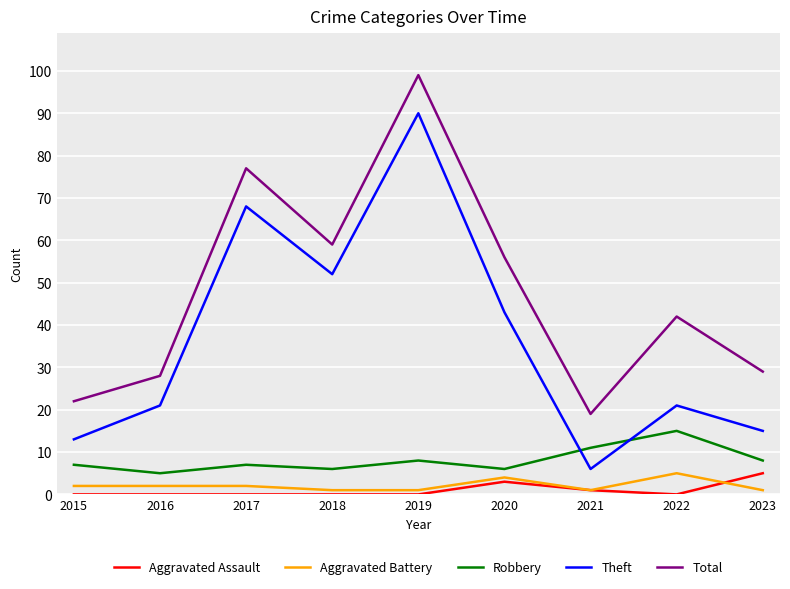

True or false: Robbery and Theft cross at least once.

True